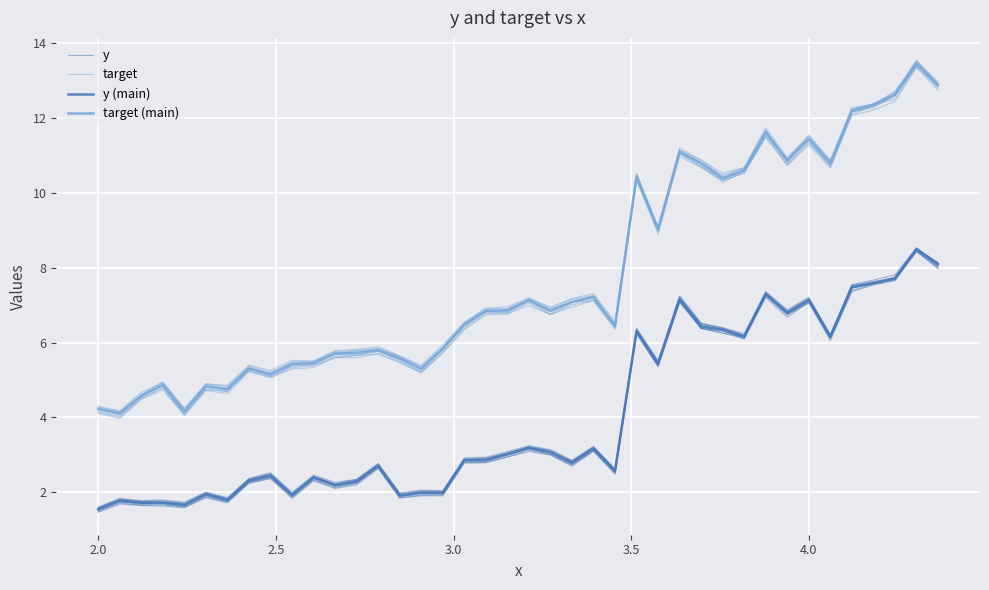

In y (main), how many points are higher than both neighbors (excluding endpoints)?

14